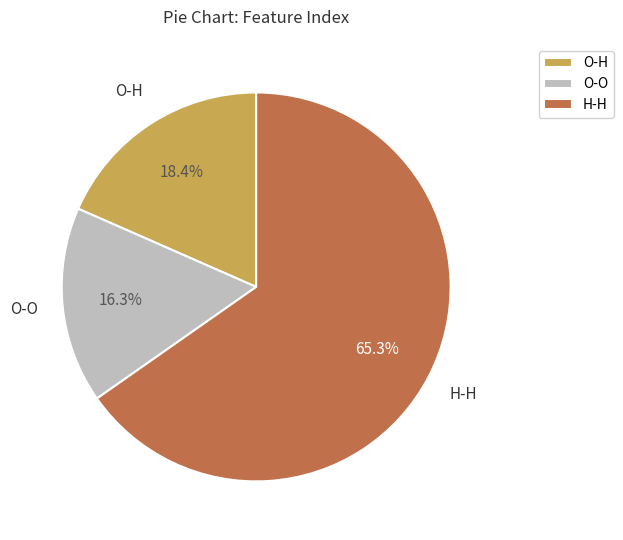

Do O-H and O-O together represent more than half of the pie?

No